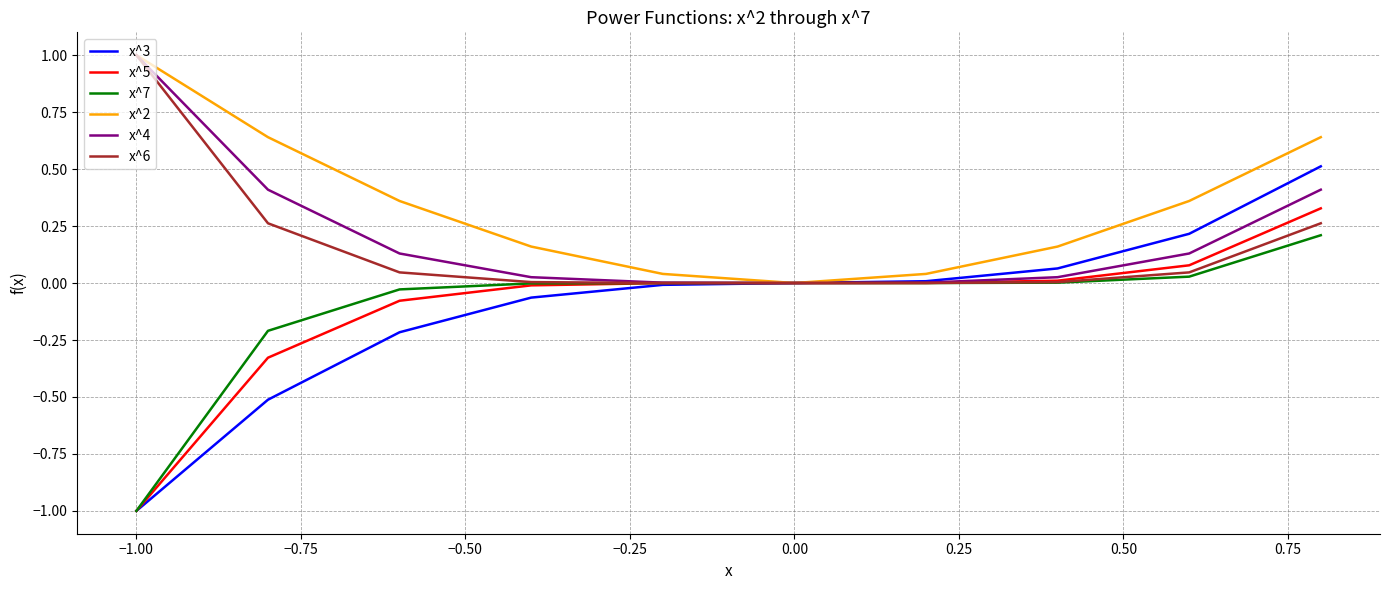

What is the smallest value displayed?

-1.0